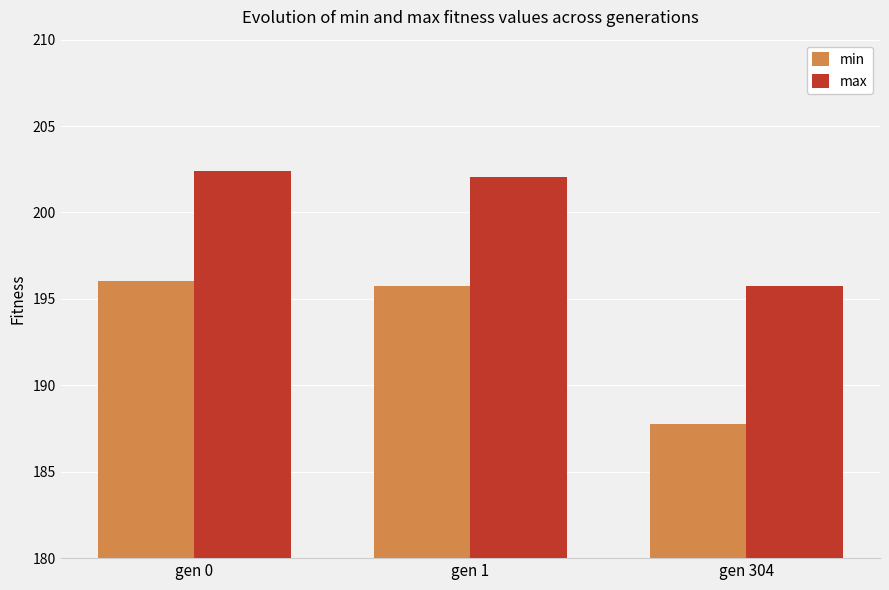

True or false: max has a value of 102.7 at gen 0.

False